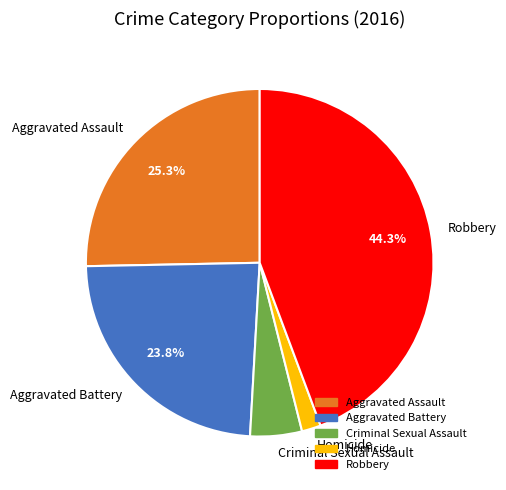

Is there a majority slice in this chart?

No